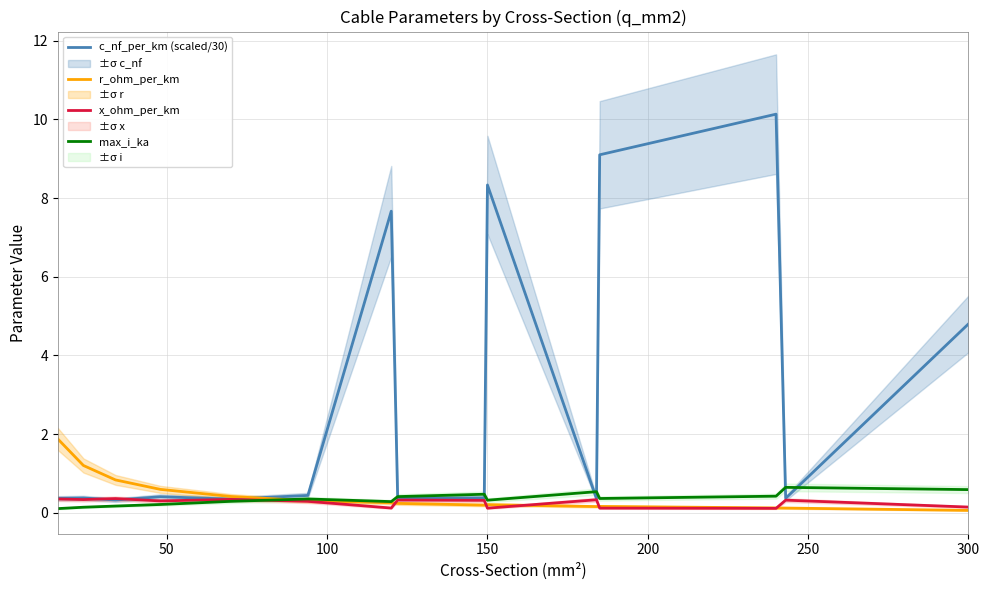

True or false: c_nf_per_km (scaled/30) and x_ohm_per_km cross at least once.

True